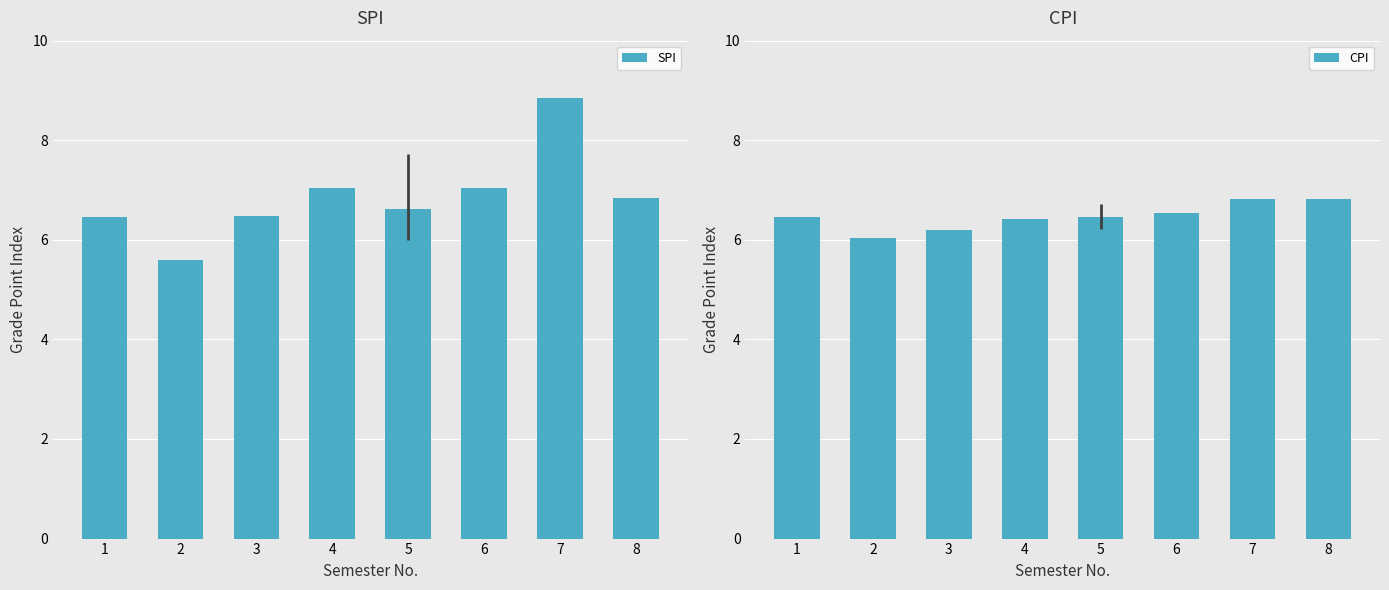

What is the sum of all CPI values?

51.7